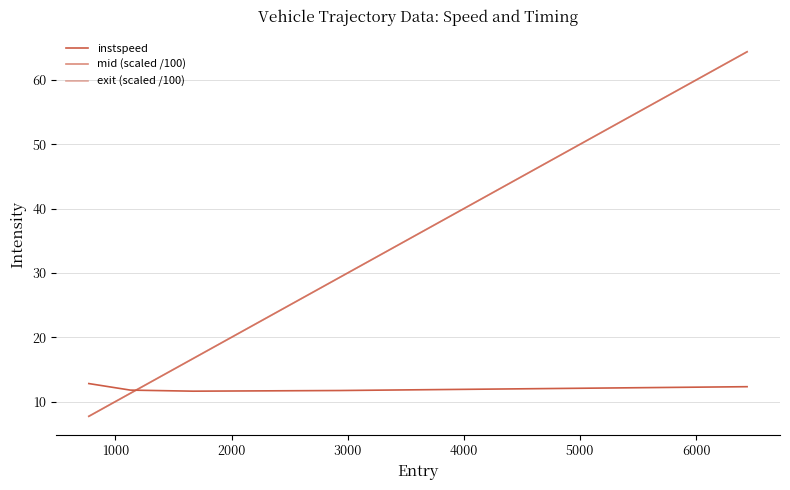

Reading left to right, extract all data points from this chart.

instspeed: 12.8	11.8	11.6	11.7	12.3
mid (scaled /100): 7.7	11.3	16.7	29.3	64.4
exit (scaled /100): 7.7	11.3	16.7	29.3	64.4